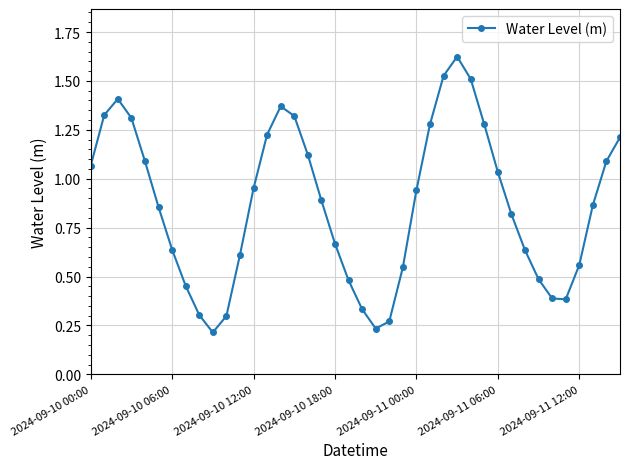

What is the sum of all values?

34.6